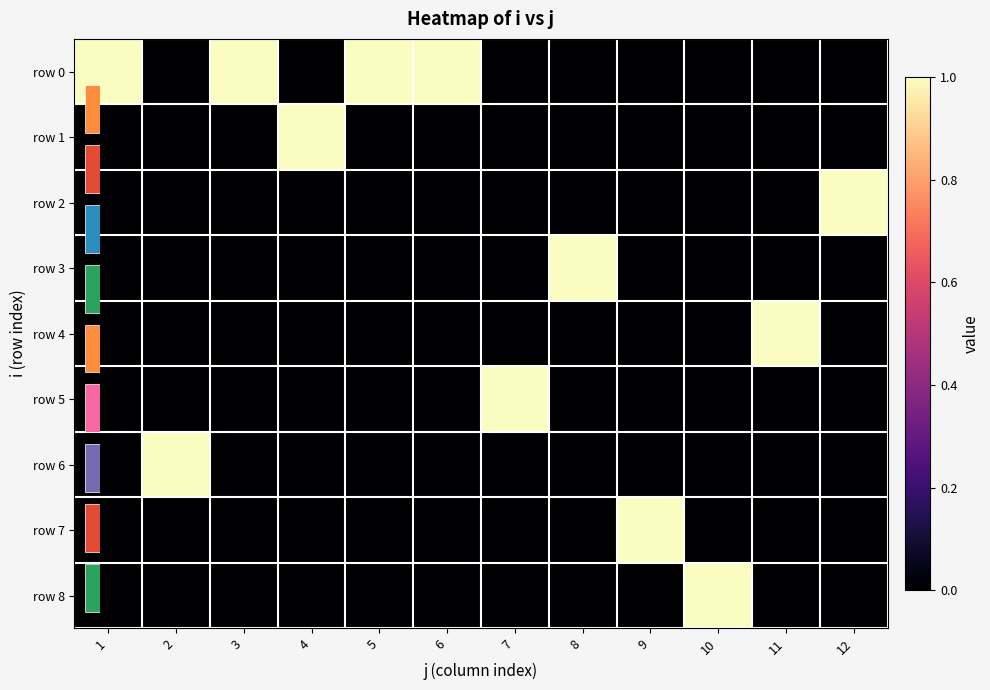

Which series has the widest spread of values?

row 0